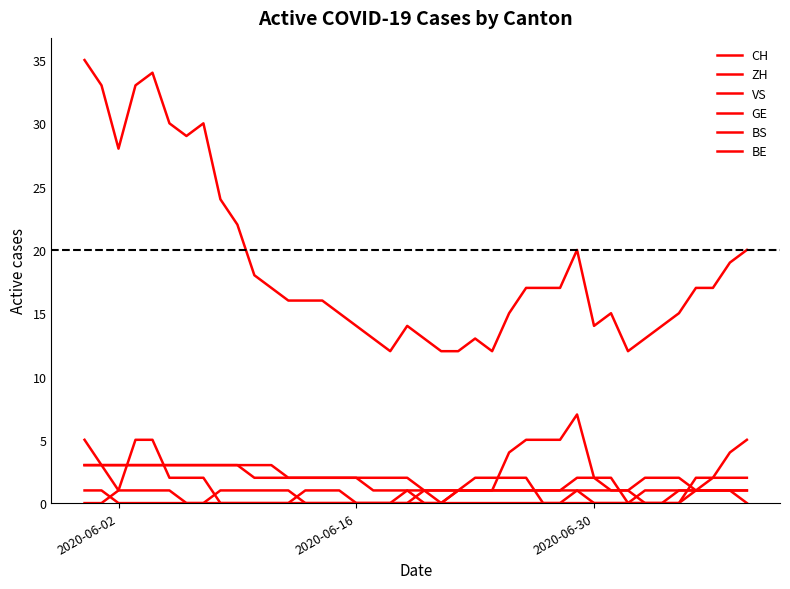

How many interior local peaks does the GE series have?

1